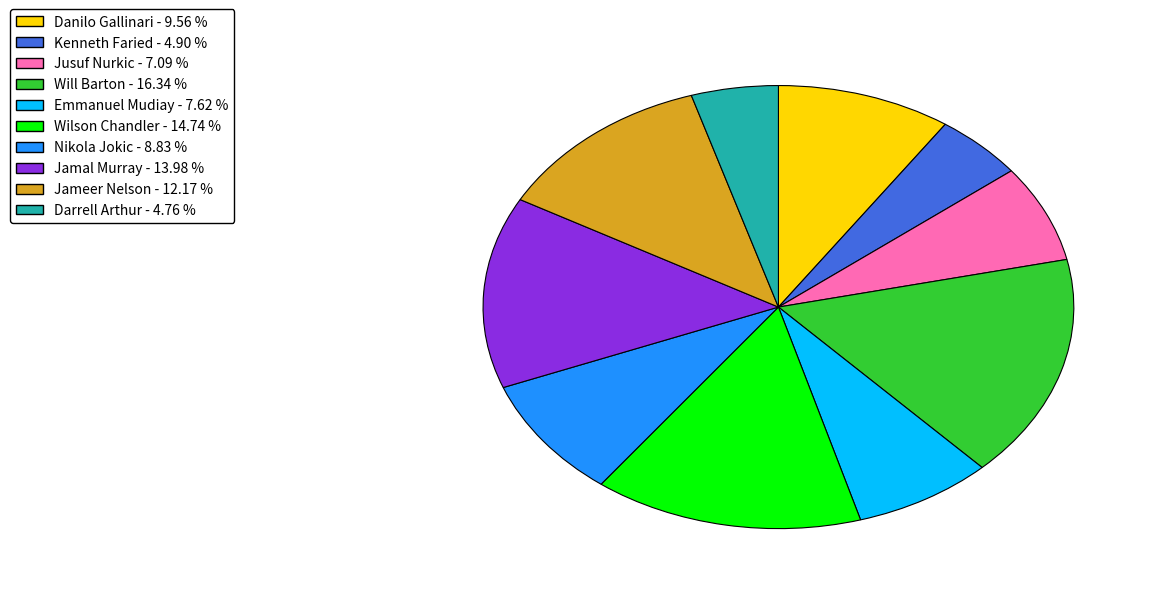

Does Jameer Nelson represent more than half of the total?

No